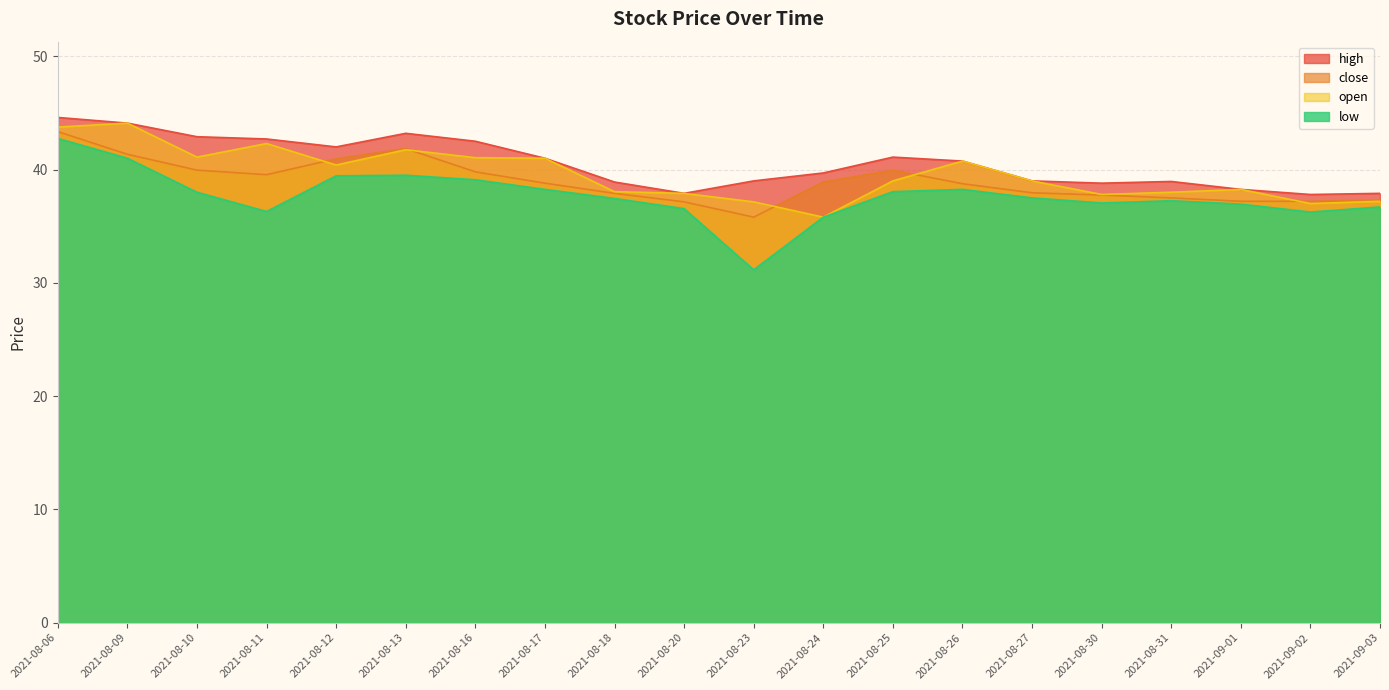

The open series shows 37.8 at 2021-08-30. True or false?

True